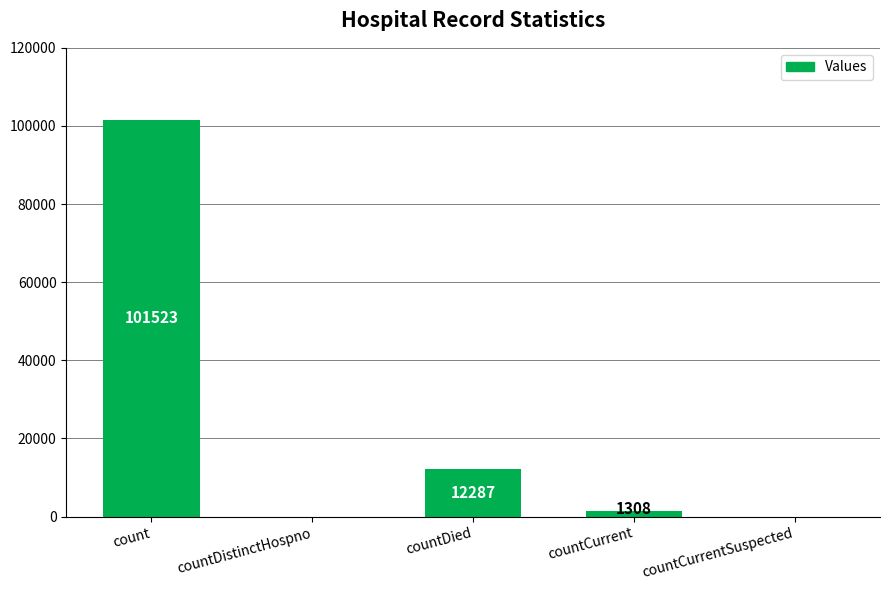

The chart shows a value of 12287 at countDied. True or false?

True